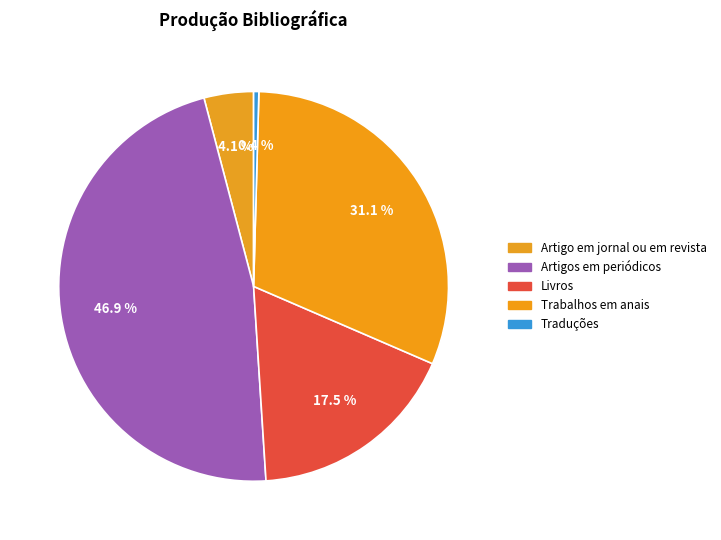

Do Traduções and Artigos em periódicos together represent more than half of the pie?

No